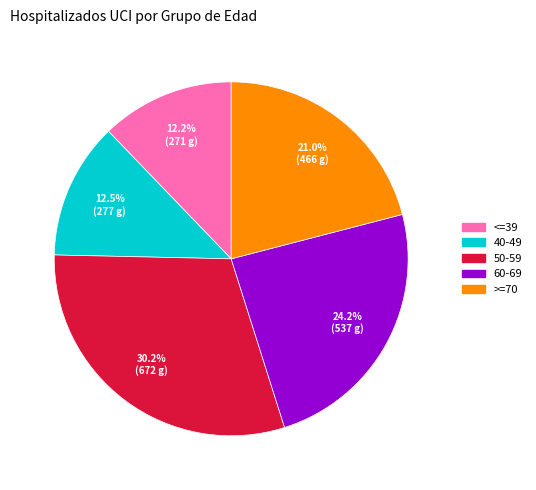

Is there any slice that represents more than half of the pie?

No